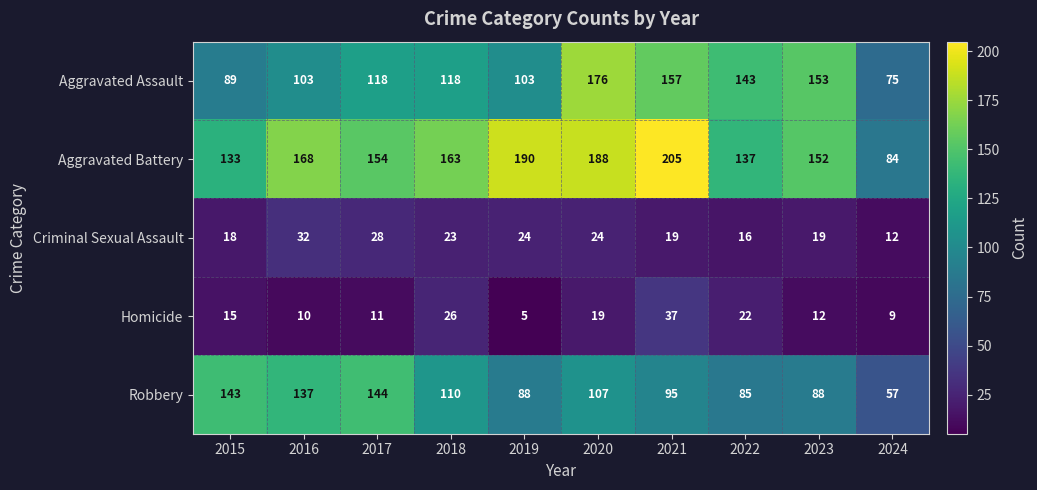

How many distinct data groups are displayed?

5